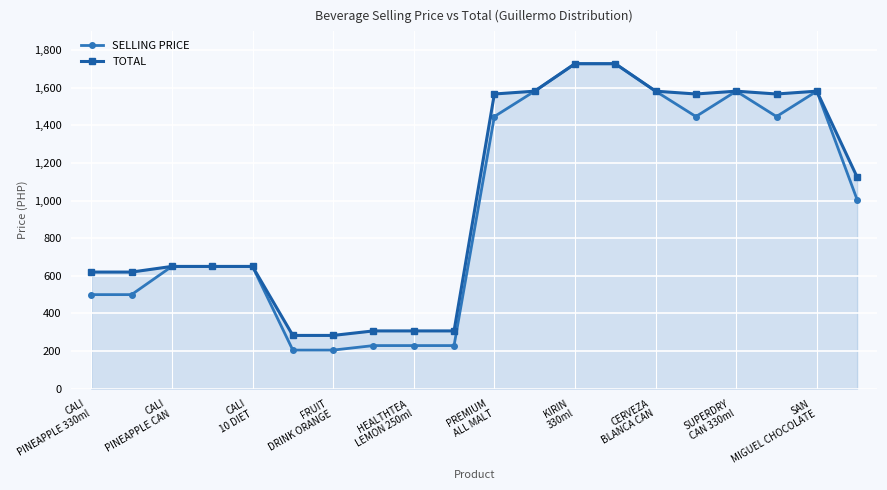

At how many categories does at least one series exceed 1086?

10